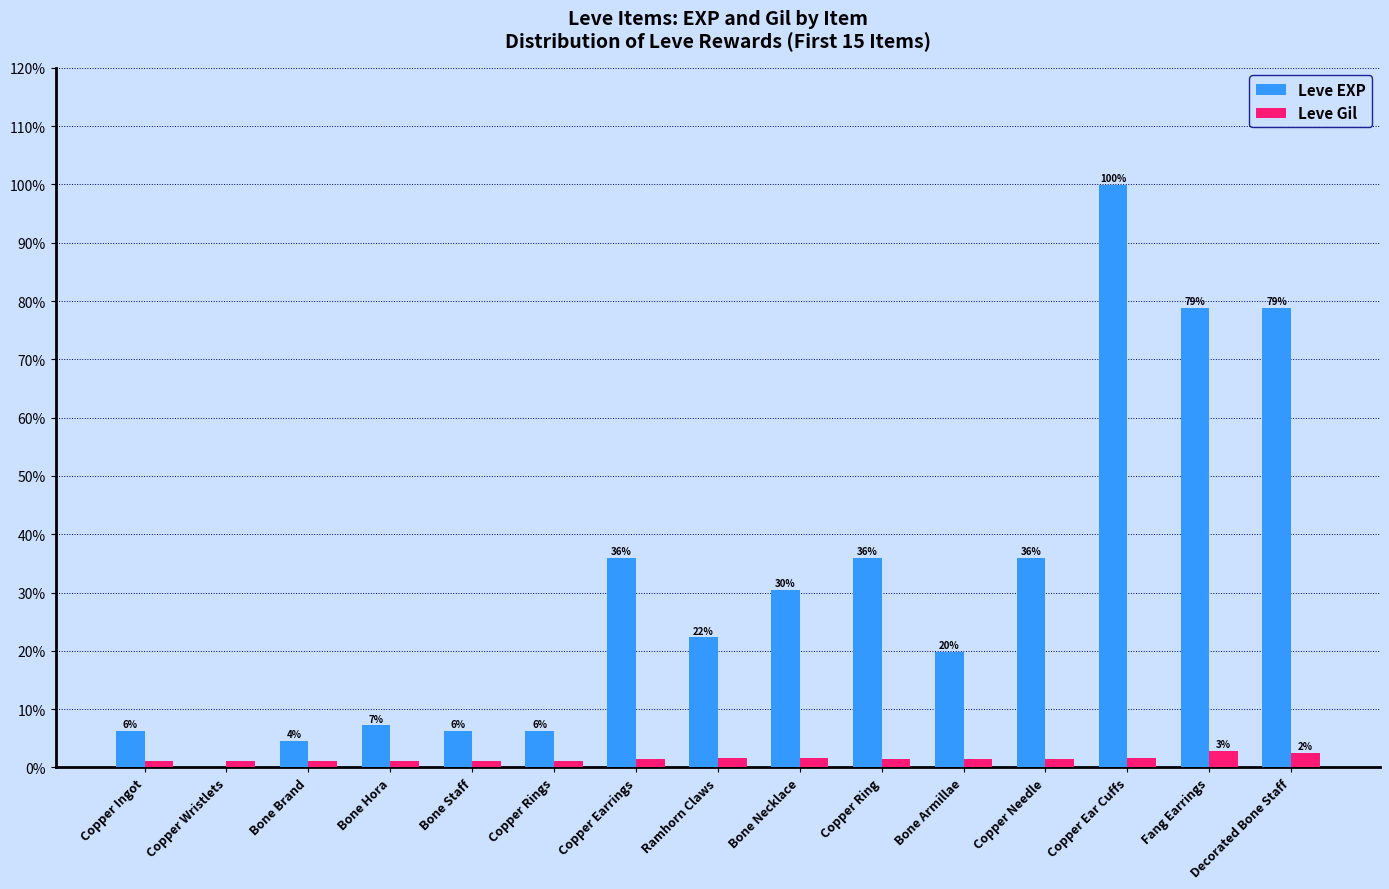

What position from the left is Copper Ear Cuffs?

13